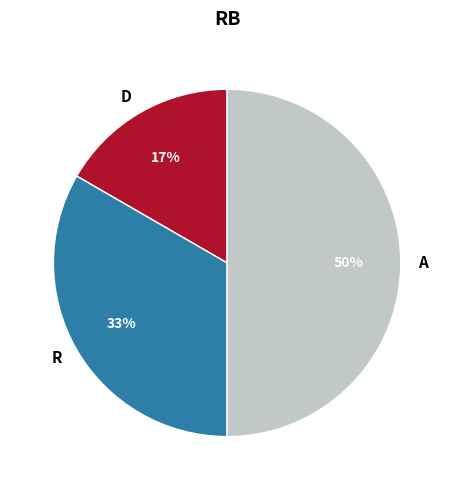

To the nearest percent, what is the average slice percentage?

33%